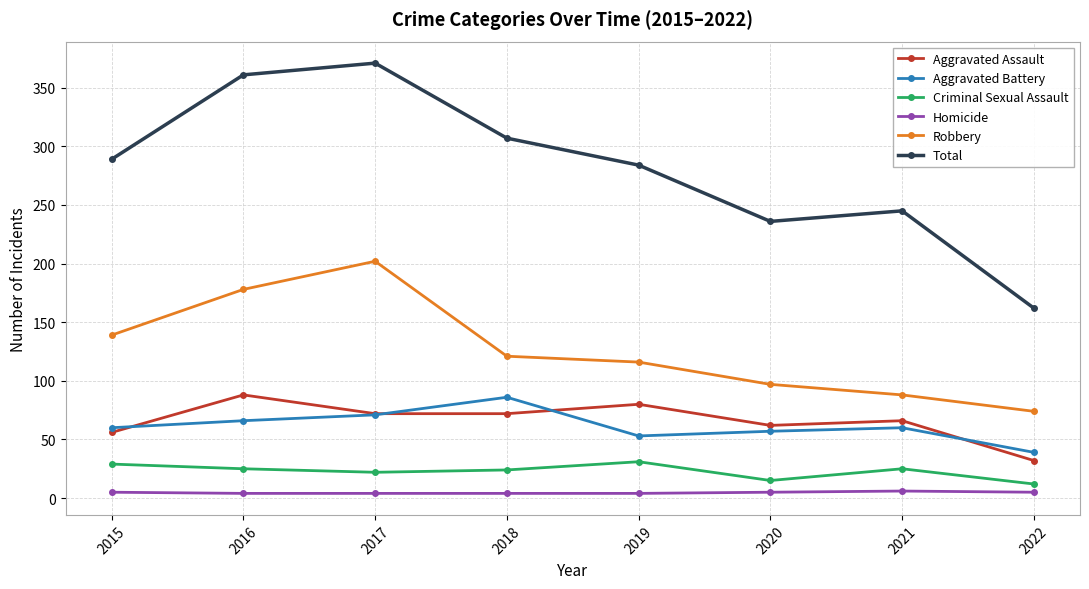

The value of Total at 2019 is 284. True or false?

True